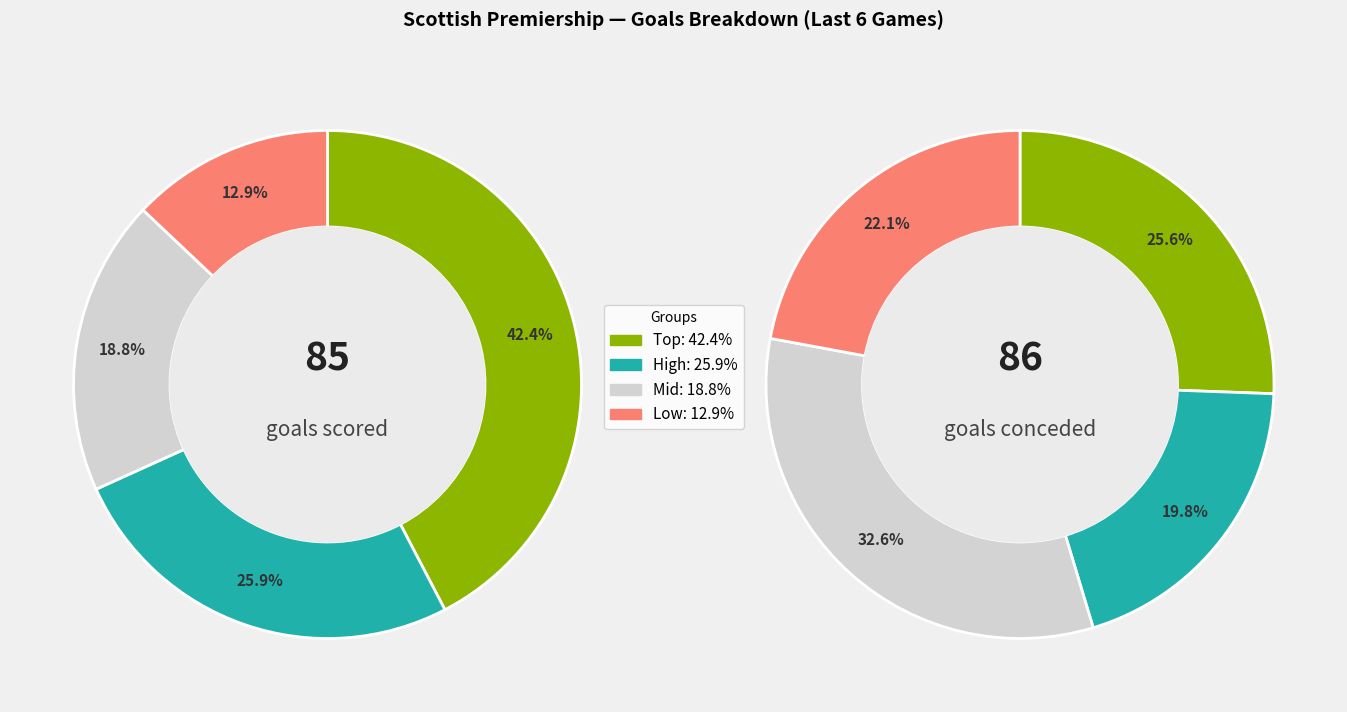

Is the sum of 5 and 3 greater than half?

No